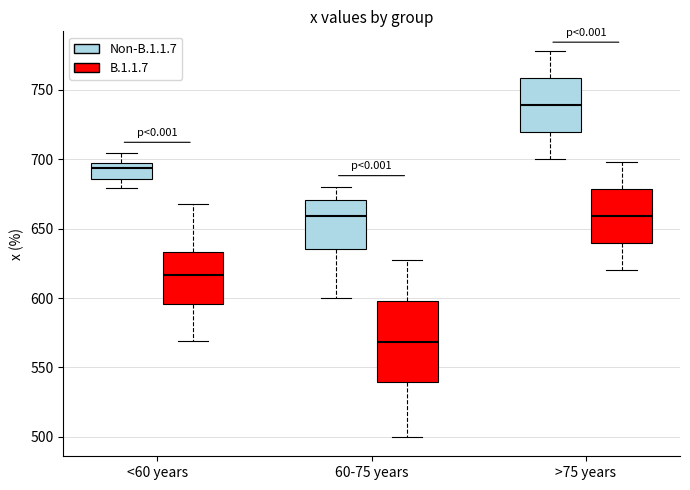

Which box's median line is the highest?

>75 years (Non-B.1.1.7)